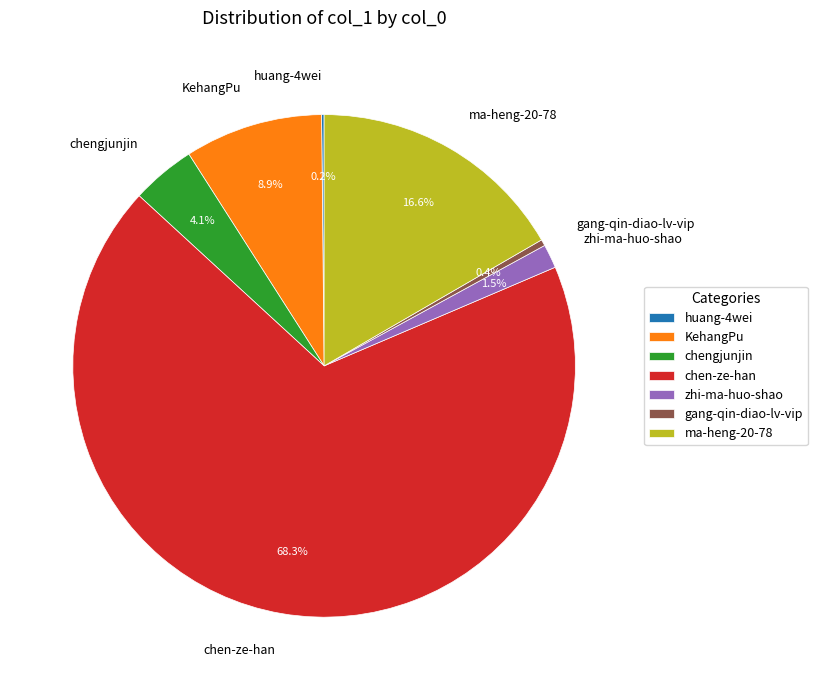

Between ma-heng-20-78 and chen-ze-han, which is larger?

chen-ze-han